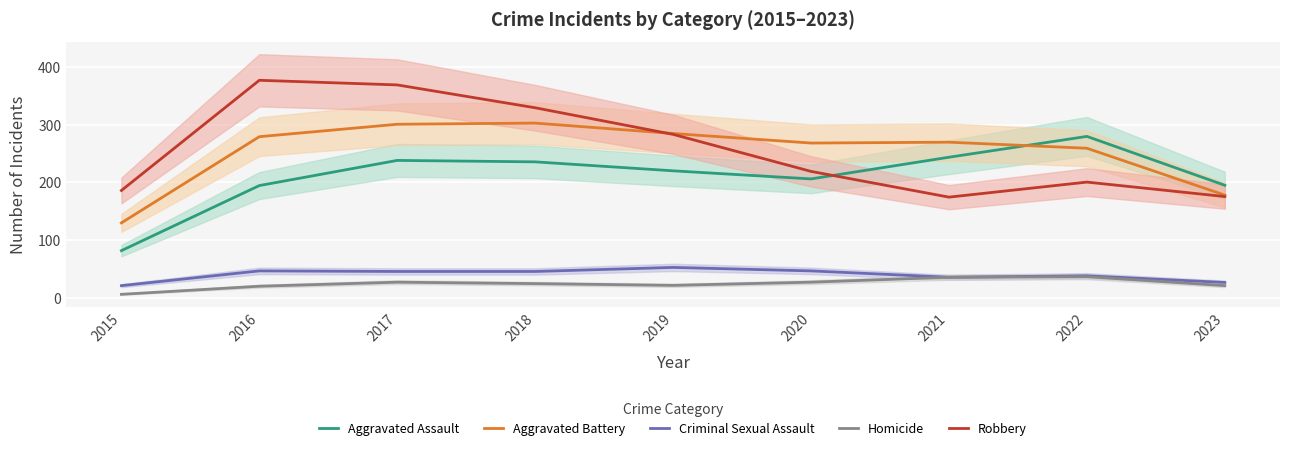

The Robbery series shows 368.5 at 2017. True or false?

True